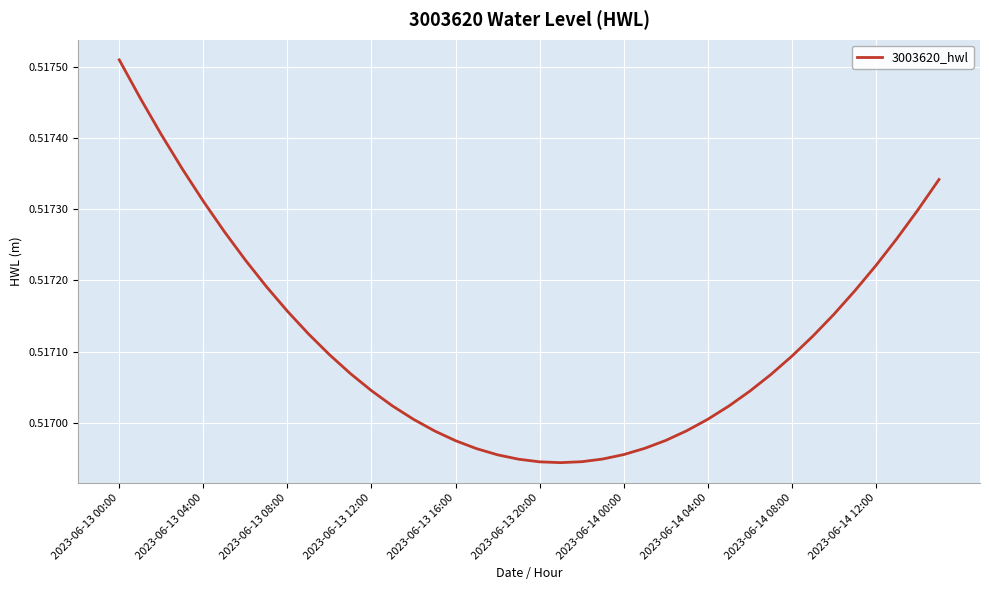

How many series are shown in this chart?

1